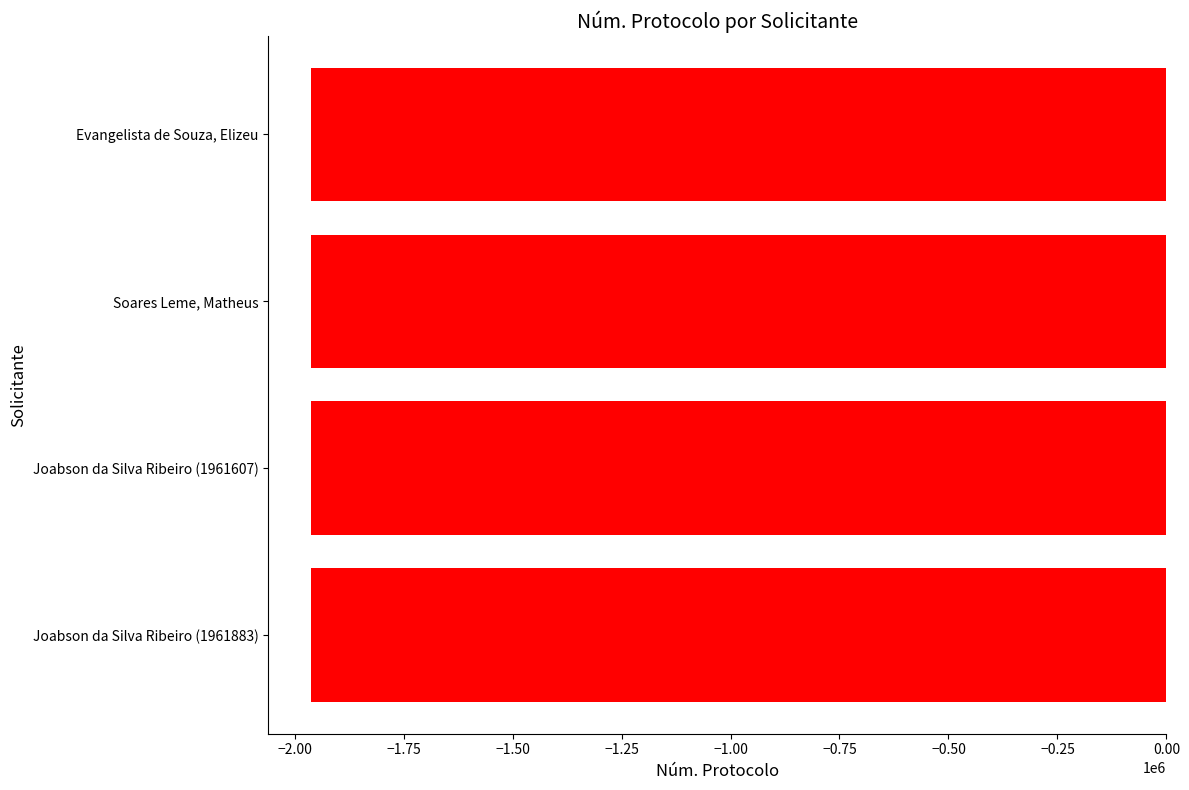

What is the sum of all values?

-7848176